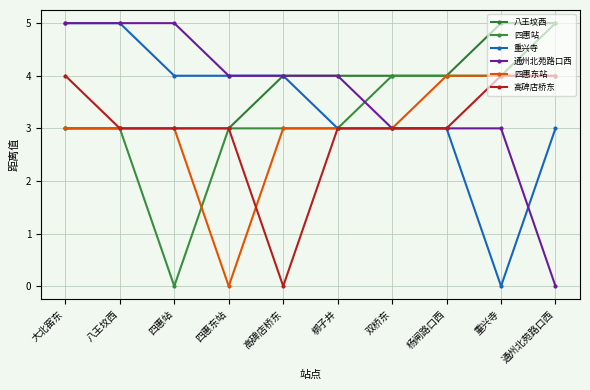

What is the difference between the maximum and minimum values in the 四惠东站 series?

4